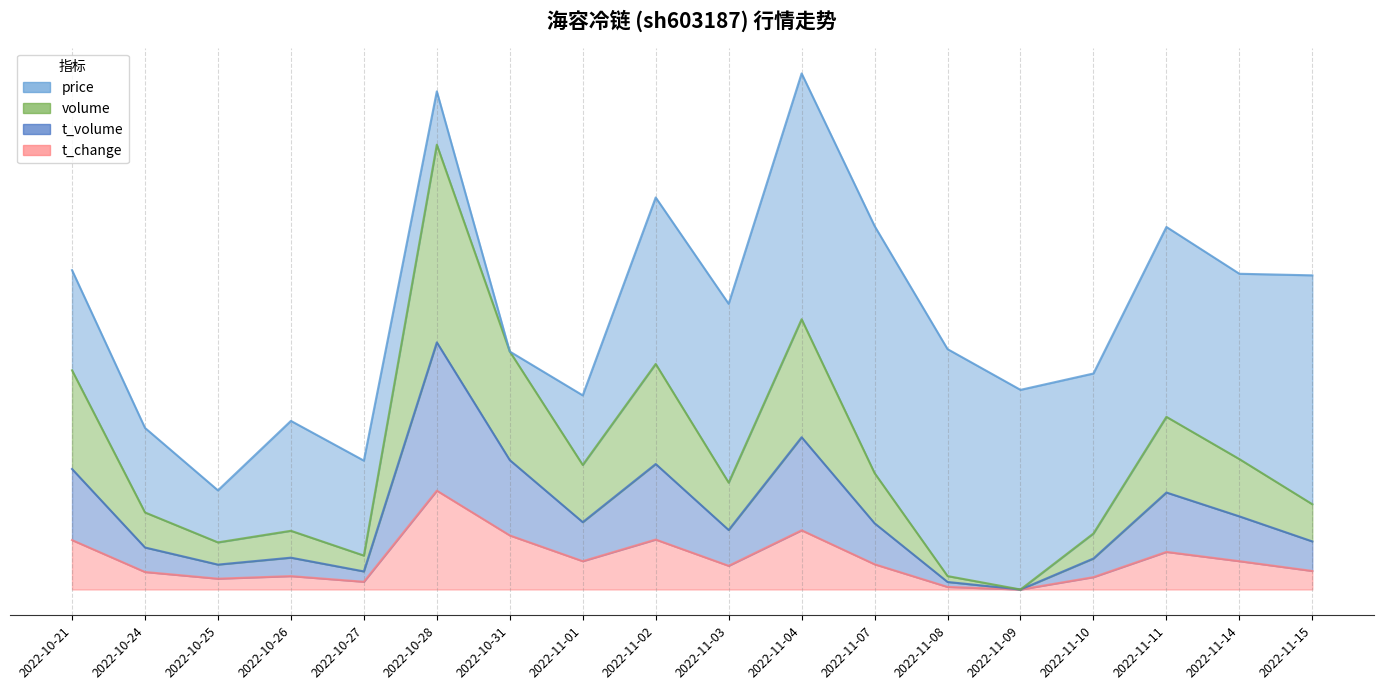

What is the label of the 10th point from the left?

2022-11-03